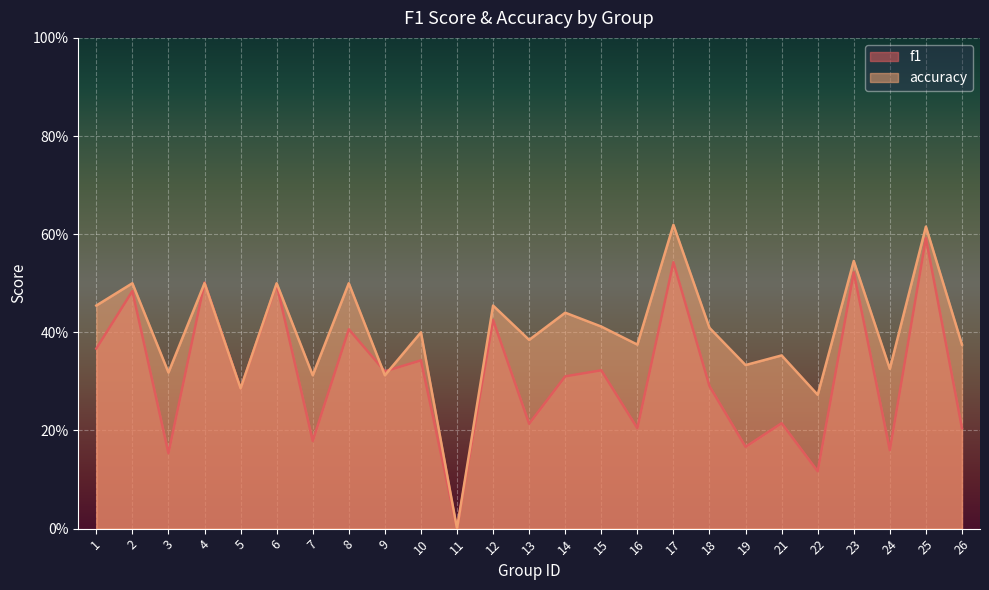

Which series has the largest total across all categories?

accuracy